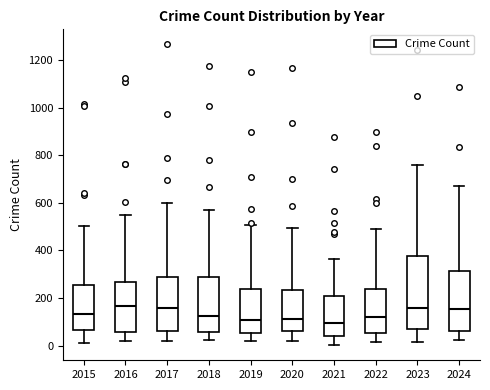

Where does the median line of the box at x = 2016 sit on the y-axis? The values are not printed on the chart, so give them approximately, as read against the axis.

160